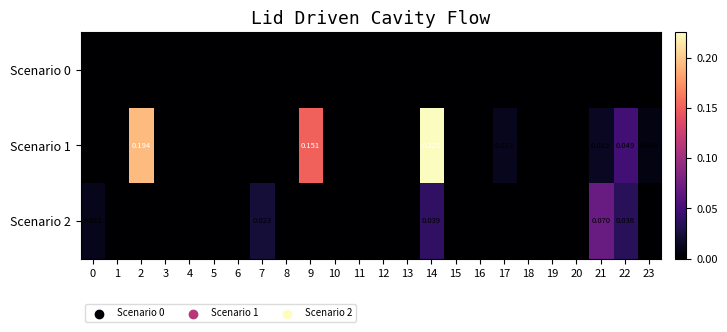

List the series in order of their overall mean, highest first.

row_1, row_2, row_0